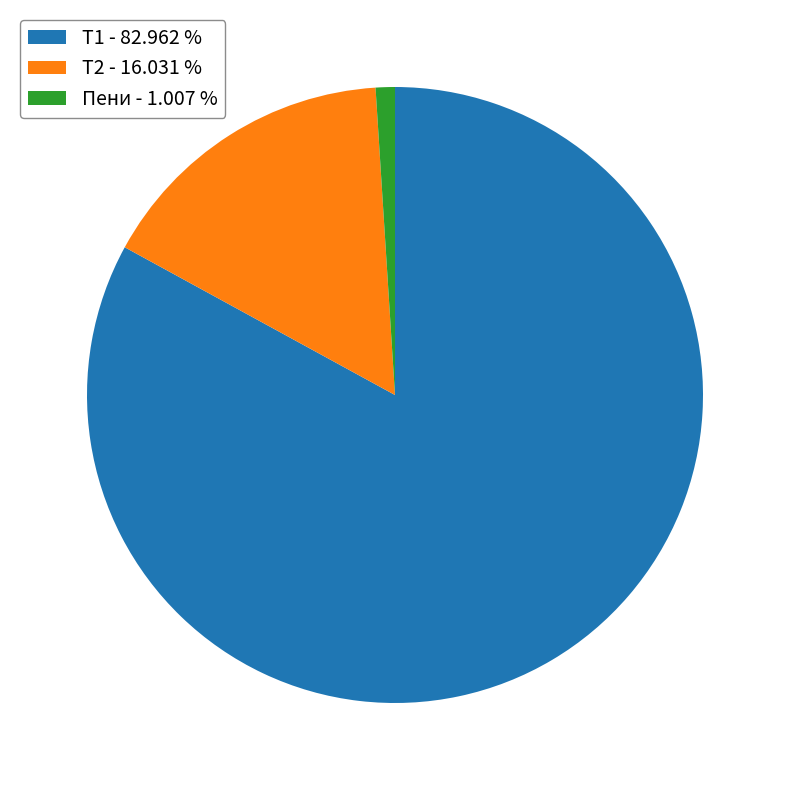

Between Пени - 1.007 % and Т1 - 82.962 %, which is larger?

Т1 - 82.962 %